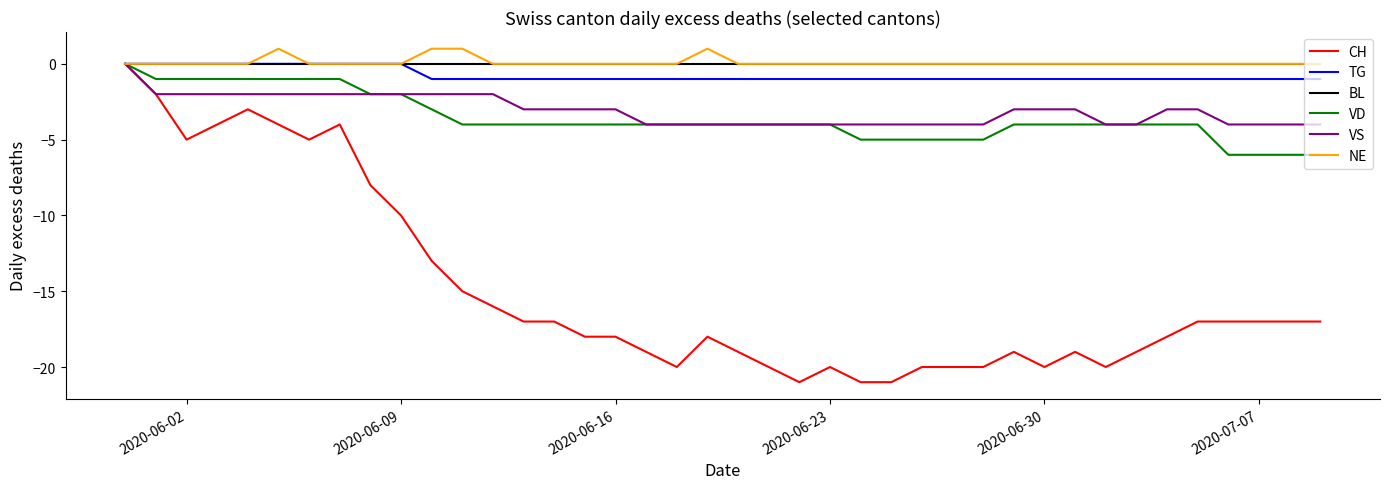

Reading left to right, list all the values displayed in this chart.

CH: 0	-2	-5	-4	-3	-4	-5	-4	-8	-10	-13	-15	-16	-17	-17	-18	-18	-19	-20	-18	-19	-20	-21	-20	-21	-21	-20	-20	-20	-19	-20	-19	-20	-19	-18	-17	-17	-17	-17	-17
TG: 0	0	0	0	0	0	0	0	0	0	-1	-1	-1	-1	-1	-1	-1	-1	-1	-1	-1	-1	-1	-1	-1	-1	-1	-1	-1	-1	-1	-1	-1	-1	-1	-1	-1	-1	-1	-1
BL: 0	0	0	0	0	0	0	0	0	0	0	0	0	0	0	0	0	0	0	0	0	0	0	0	0	0	0	0	0	0	0	0	0	0	0	0	0	0	0	0
VD: 0	-1	-1	-1	-1	-1	-1	-1	-2	-2	-3	-4	-4	-4	-4	-4	-4	-4	-4	-4	-4	-4	-4	-4	-5	-5	-5	-5	-5	-4	-4	-4	-4	-4	-4	-4	-6	-6	-6	-6
VS: 0	-2	-2	-2	-2	-2	-2	-2	-2	-2	-2	-2	-2	-3	-3	-3	-3	-4	-4	-4	-4	-4	-4	-4	-4	-4	-4	-4	-4	-3	-3	-3	-4	-4	-3	-3	-4	-4	-4	-4
NE: 0	0	0	0	0	1	0	0	0	0	1	1	0	0	0	0	0	0	0	1	0	0	0	0	0	0	0	0	0	0	0	0	0	0	0	0	0	0	0	0